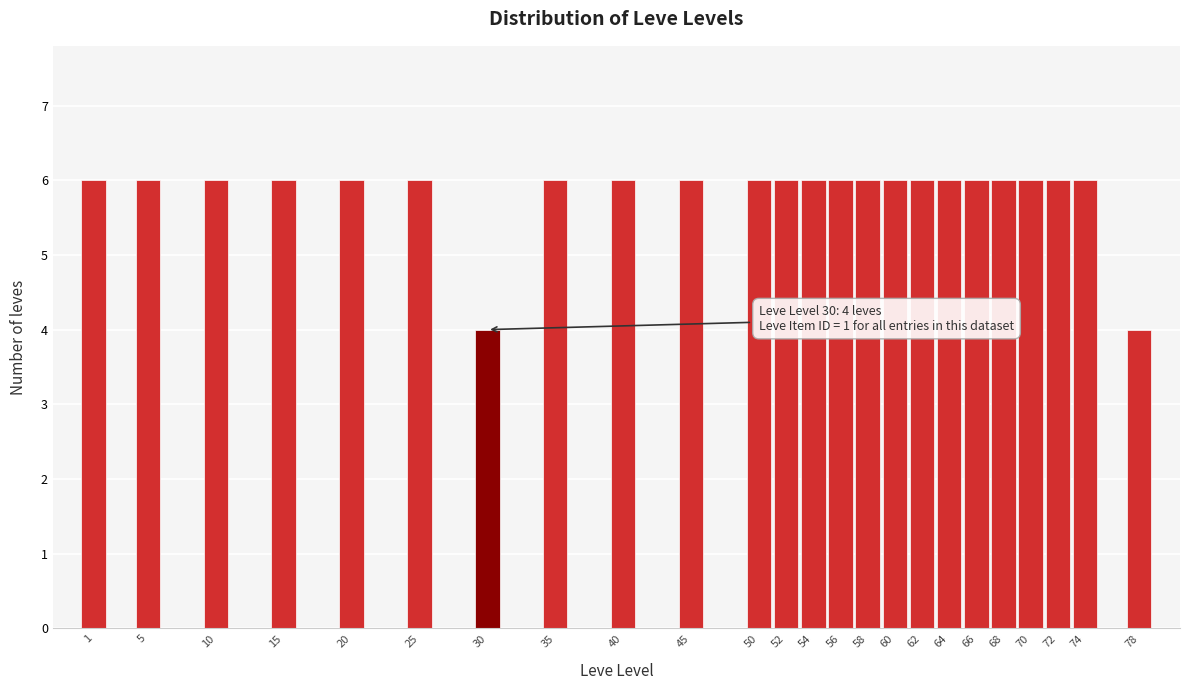

Reading left to right, extract all data points from this chart.

1=6	5=6	10=6	15=6	20=6	25=6	30=4	35=6	40=6	45=6	50=6	52=6	54=6	56=6	58=6	60=6	62=6	64=6	66=6	68=6	70=6	72=6	74=6	78=4